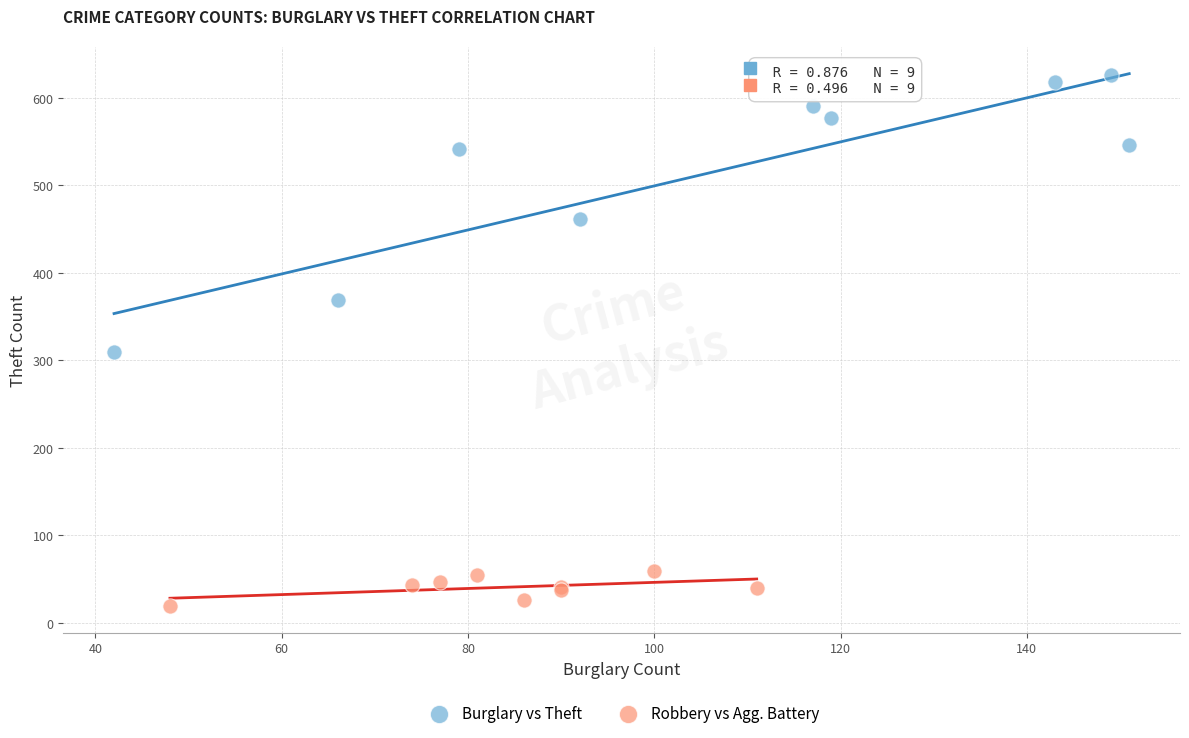

Which series reaches the maximum Y coordinate?

Burglary vs Theft